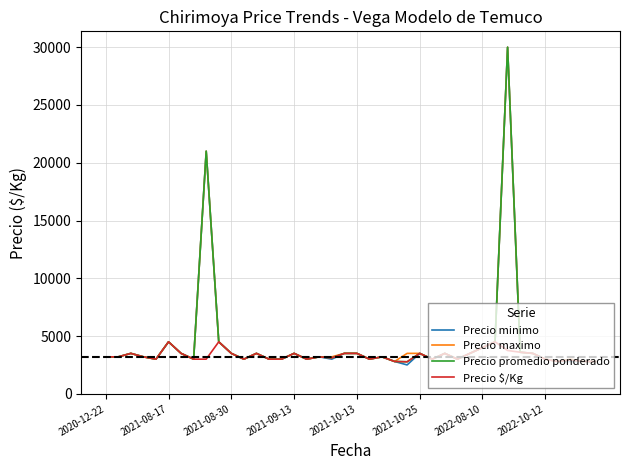

Which series has the largest range (max minus min)?

Precio minimo